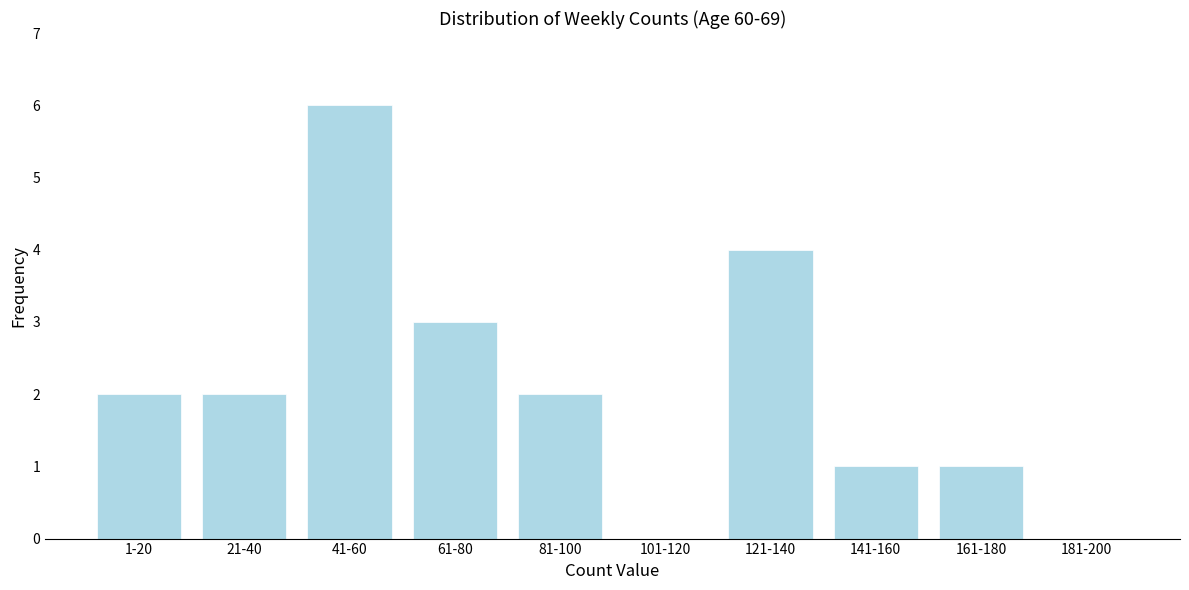

Between 181-200 and 121-140, which is larger?

121-140